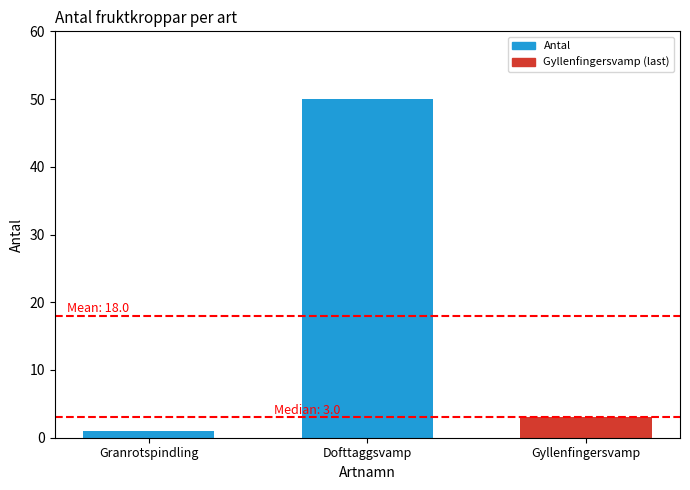

What is the difference between the values at Granrotspindling and Dofttaggsvamp?

49